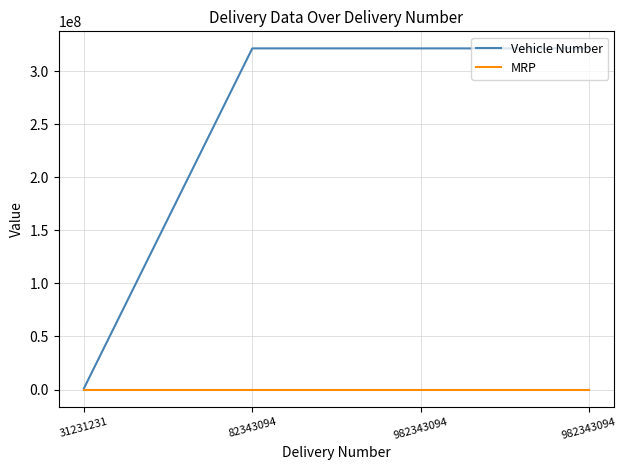

How many series are shown in this chart?

2